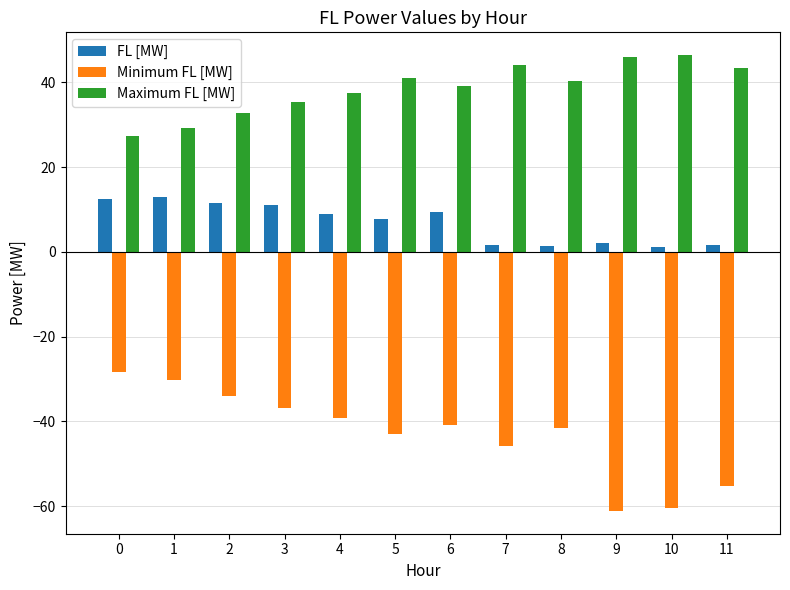

At 4, list the series in order from smallest to largest.

Minimum FL [MW], FL [MW], Maximum FL [MW]